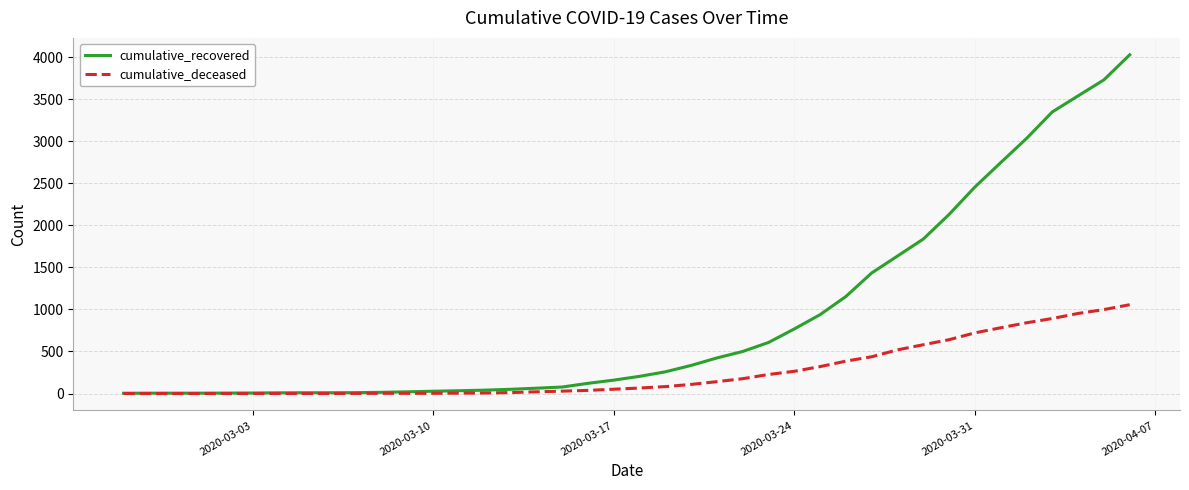

Which series has the largest range (max minus min)?

cumulative_recovered